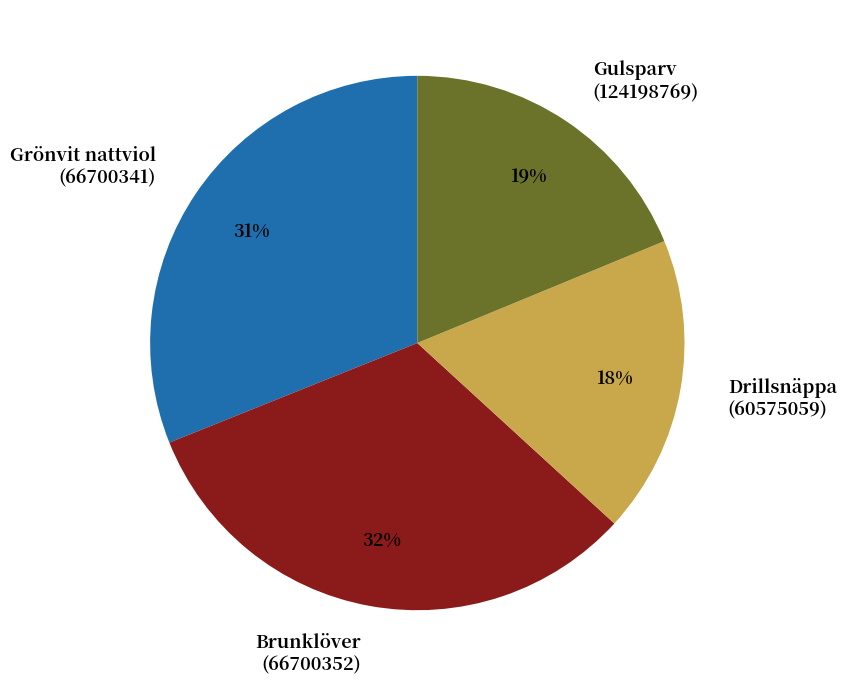

The Drillsnäppa (60575059) slice represents 30% of the pie. True or false?

False